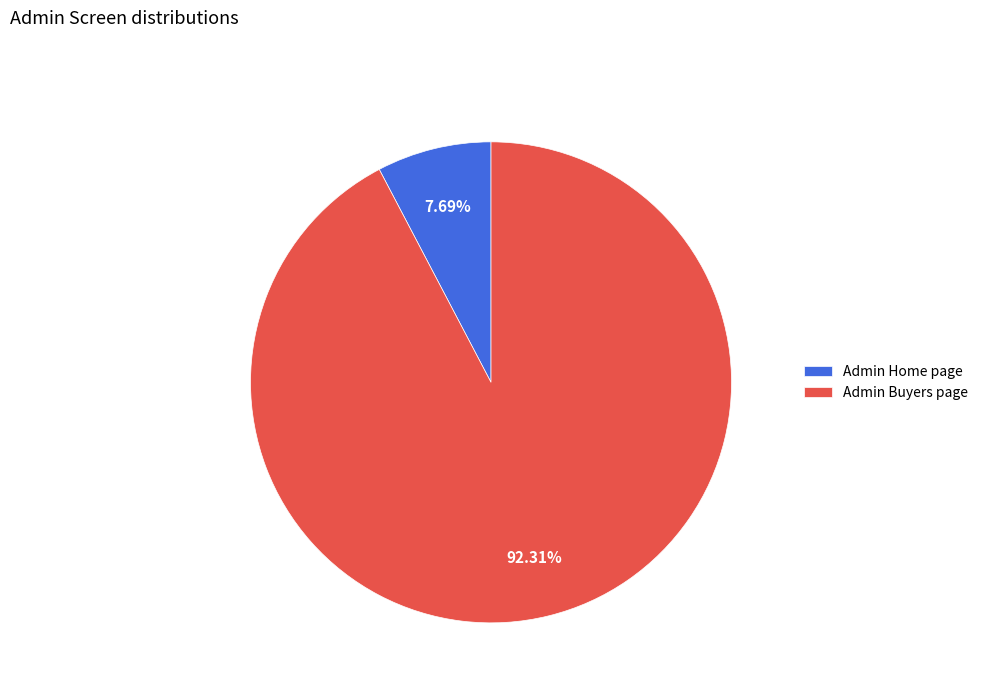

Which category has the smallest portion of the pie?

Admin Home page